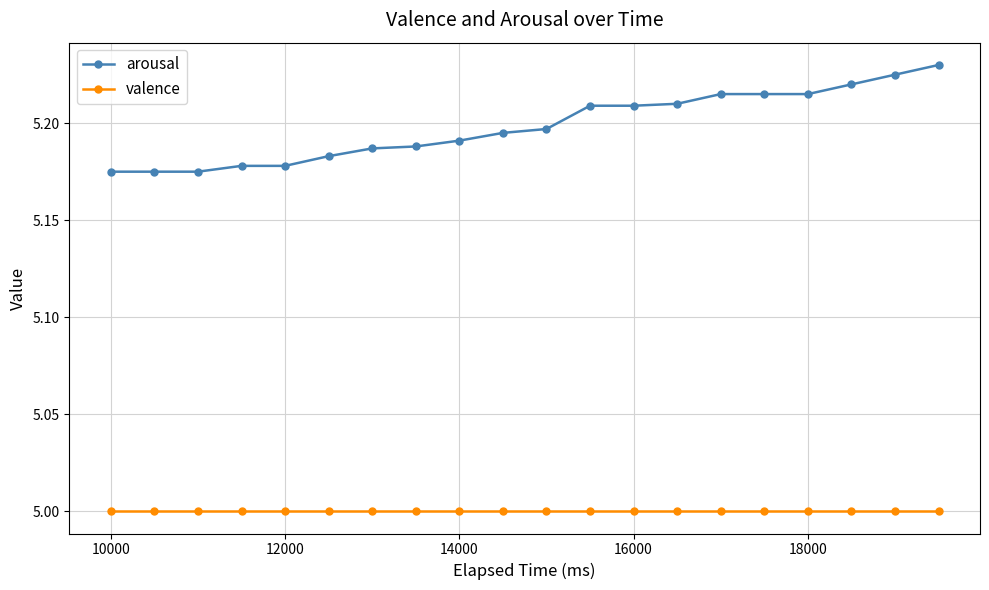

What is the average value of the valence series?

5.0